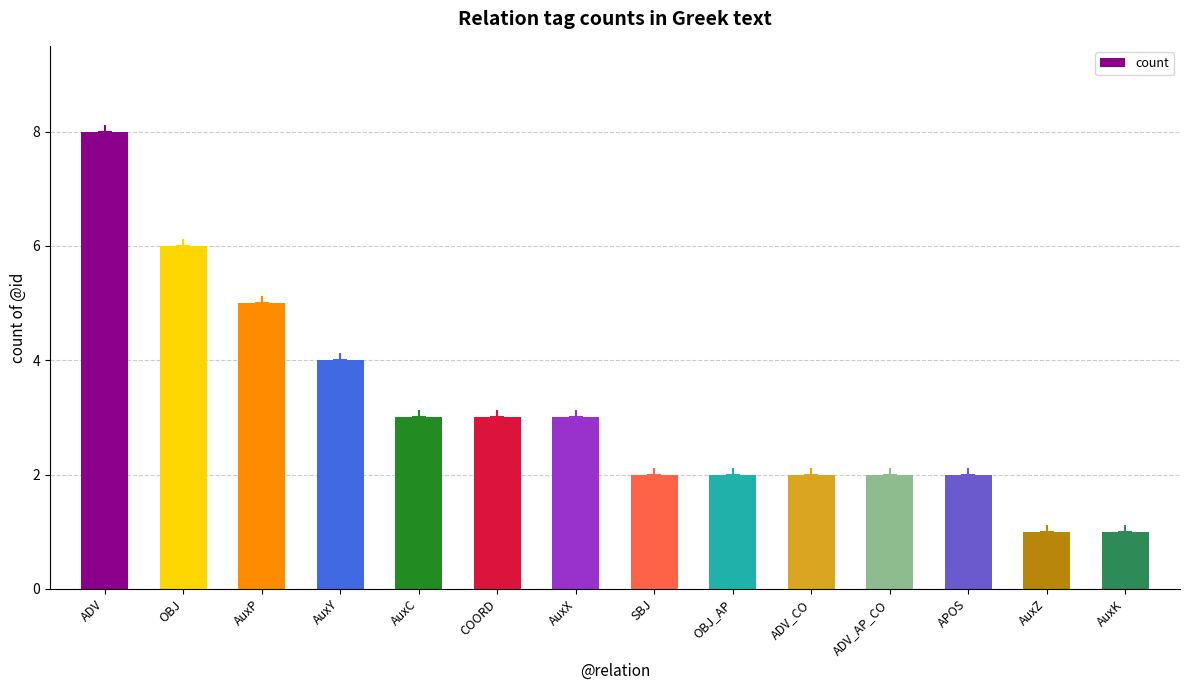

What value does the data have at AuxP?

5